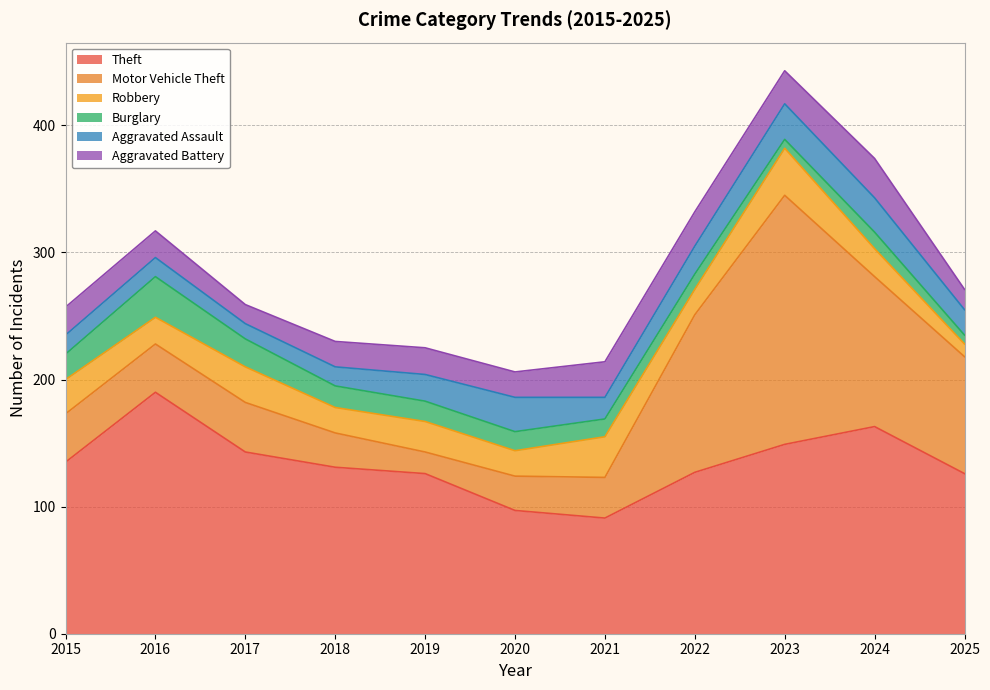

In Burglary, how many points are lower than both neighbors (excluding endpoints)?

1